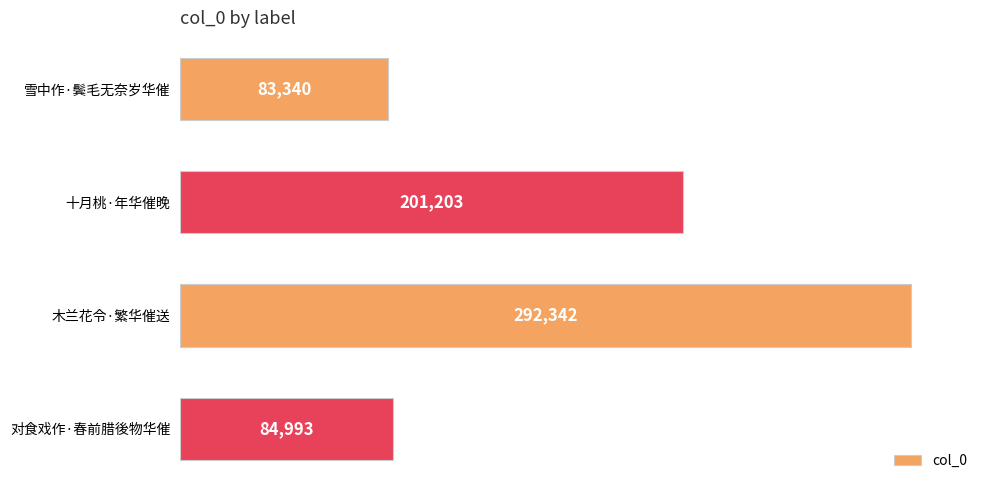

Count the number of categories in the chart.

4